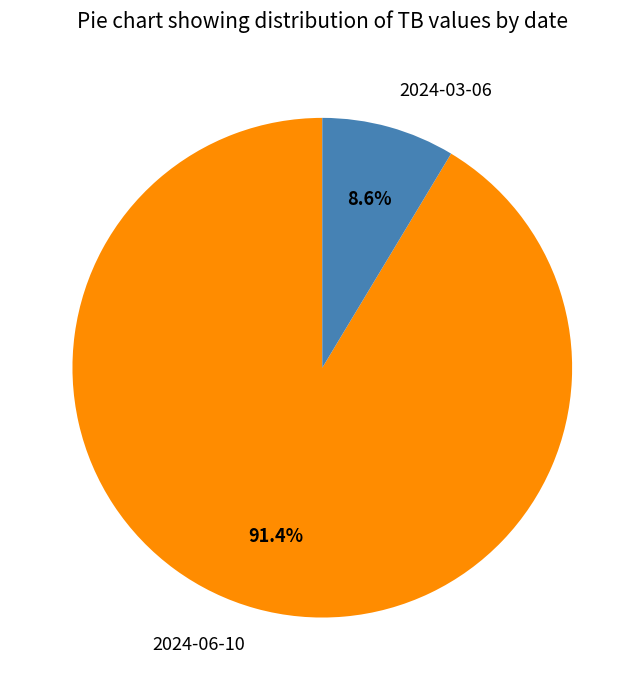

What portion of the pie excludes 2024-06-10?

8.6%